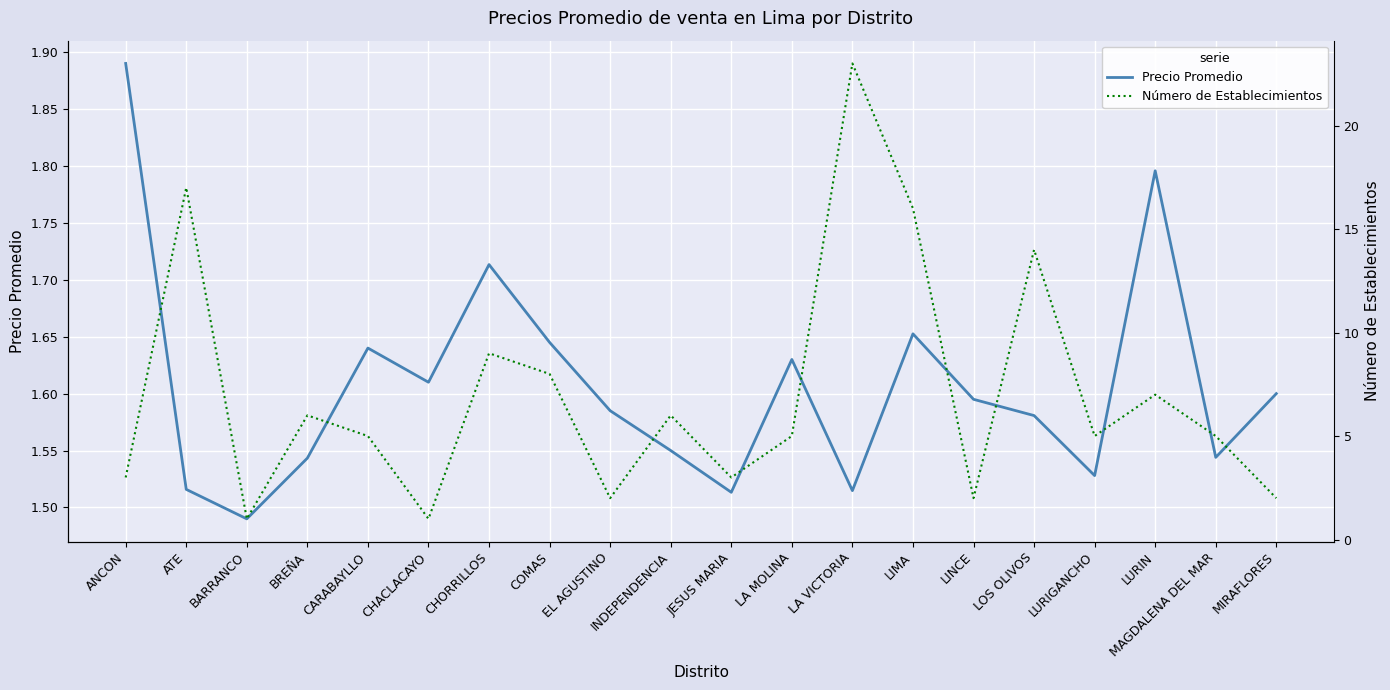

At which label does Número de Establecimientos first exceed 5?

ATE